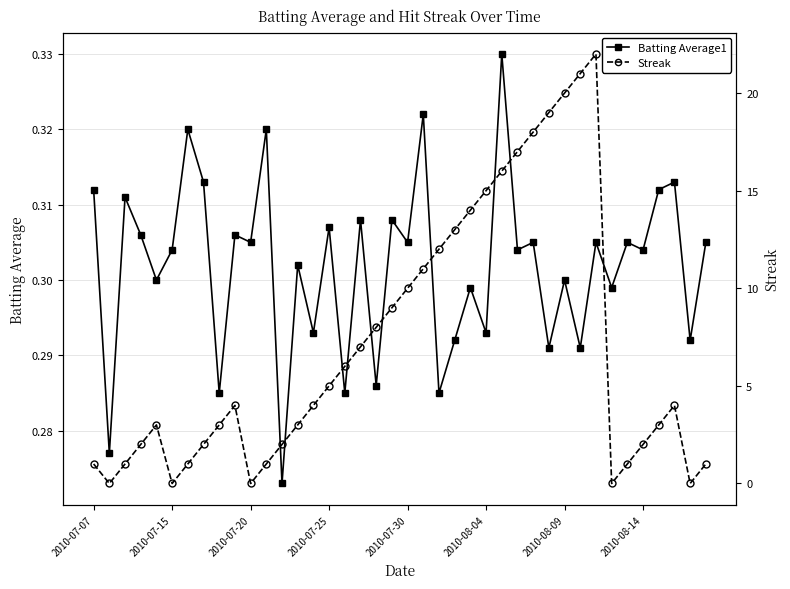

What is the value of the Streak point at the 3rd from the left?

1.0